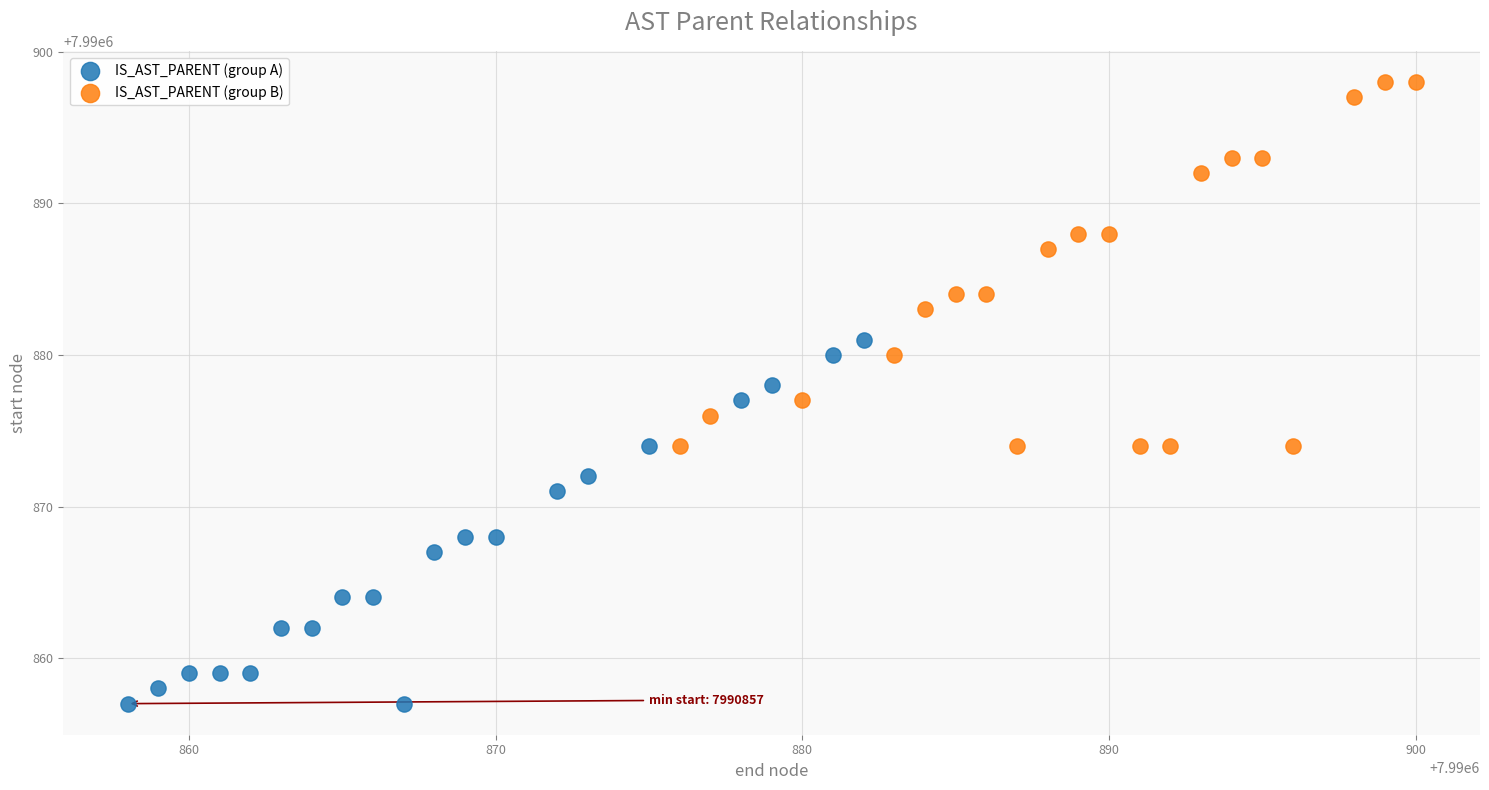

Which series contains the lowest Y value?

IS_AST_PARENT (group A)